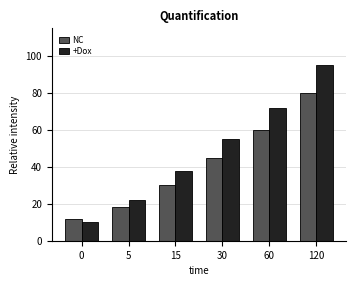

The +Dox series shows 19 at 120. True or false?

False